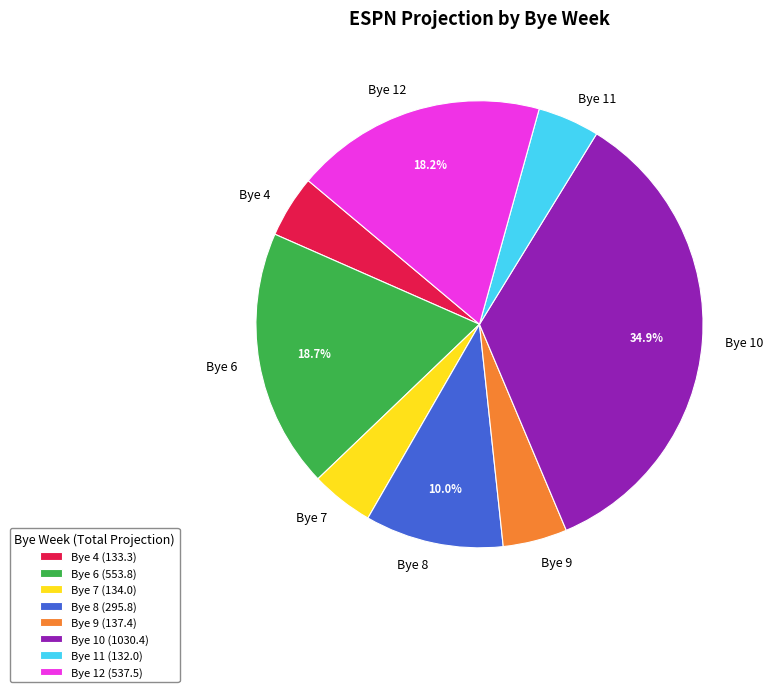

How many slices are in this pie chart?

8